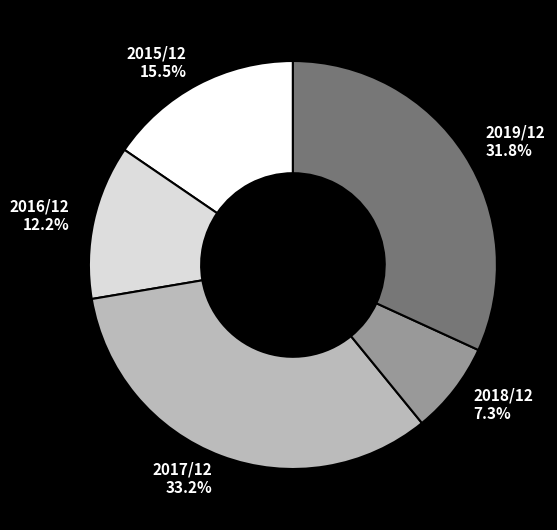

What percentage is NOT represented by 2016/12?

87.8%